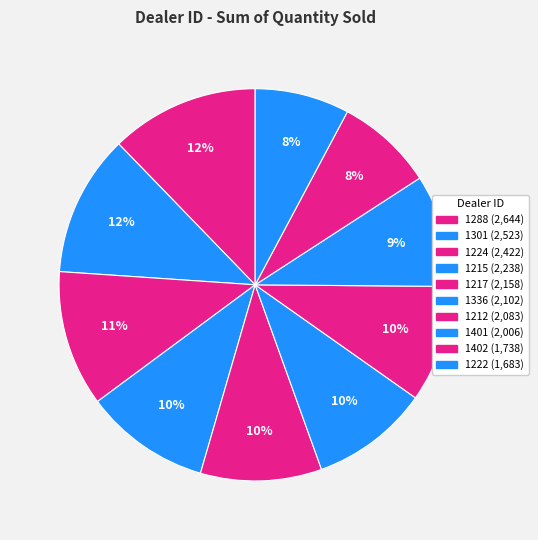

How many slices are in this pie chart?

10